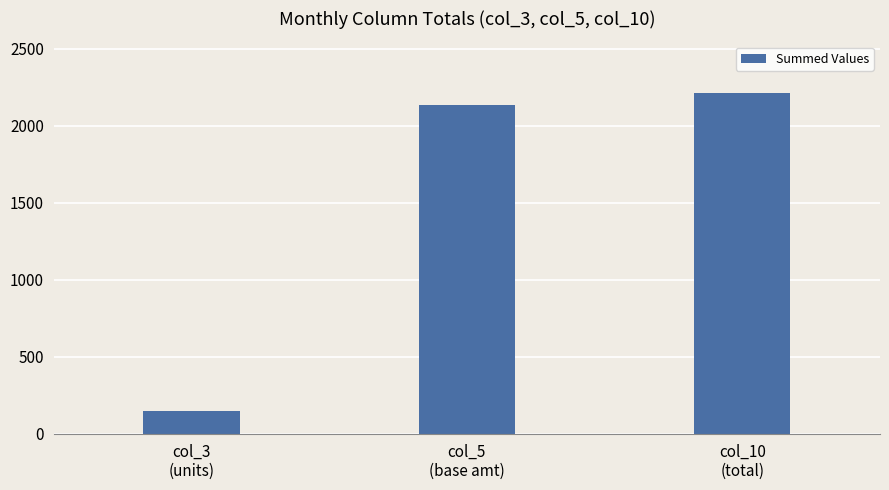

Which has a higher value, col_10
(total) or col_3
(units)?

col_10
(total)